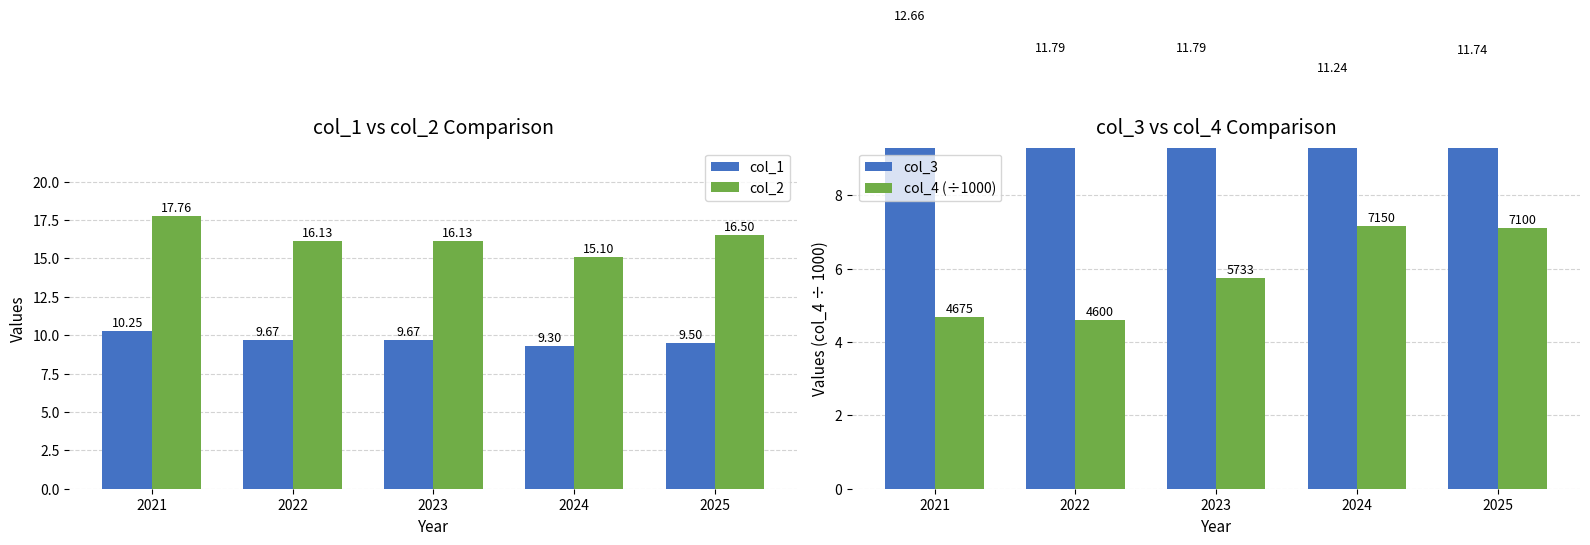

What is the maximum value shown in the chart?

17.8